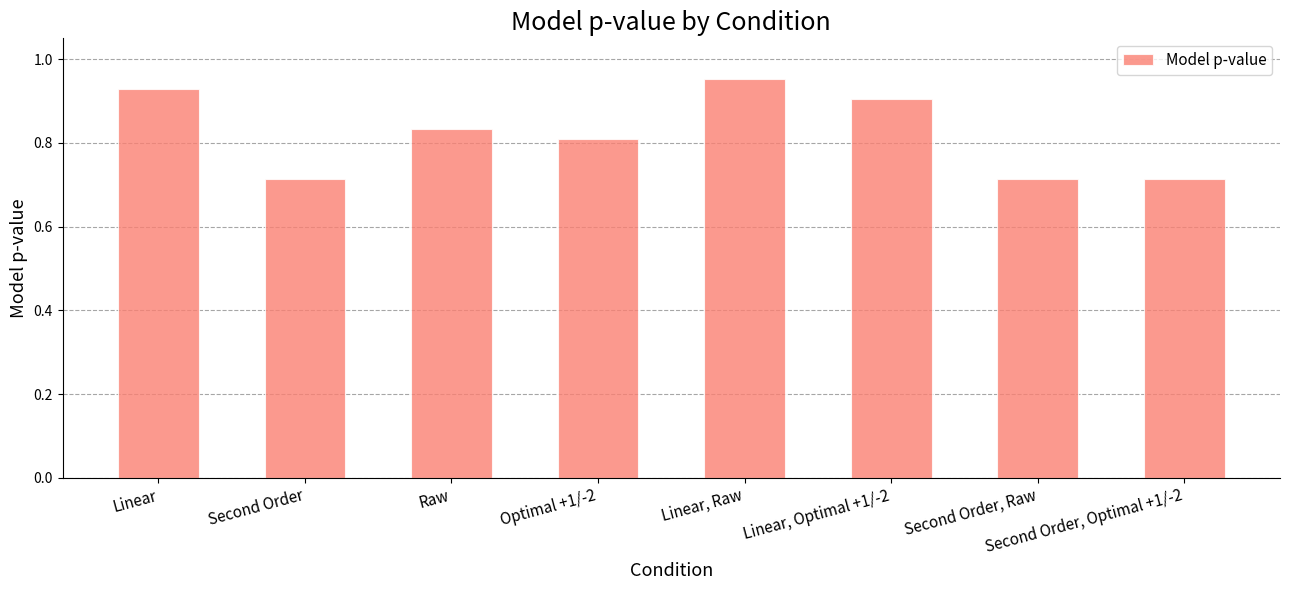

What is the sum of the values at Second Order, Optimal +1/-2 and Linear, Optimal +1/-2?

1.6